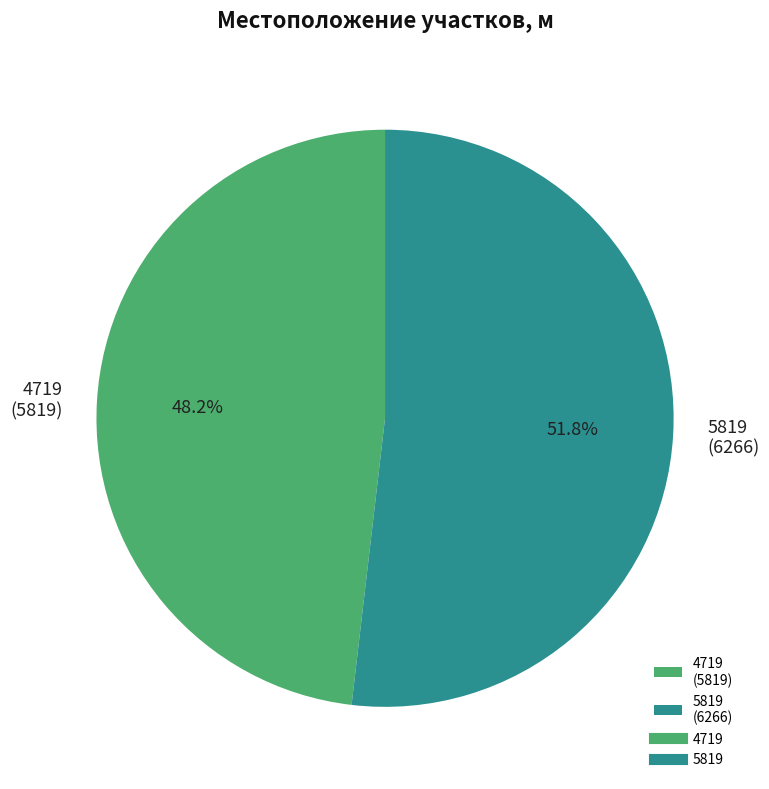

To the nearest percent, what percentage of the pie is 5819?

52%